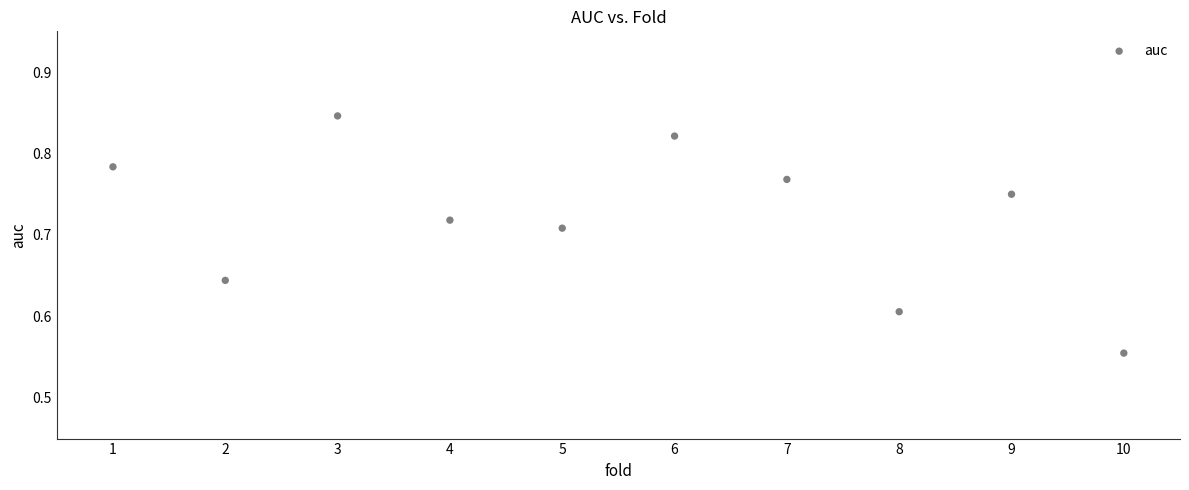

What is the average X value?

5.5